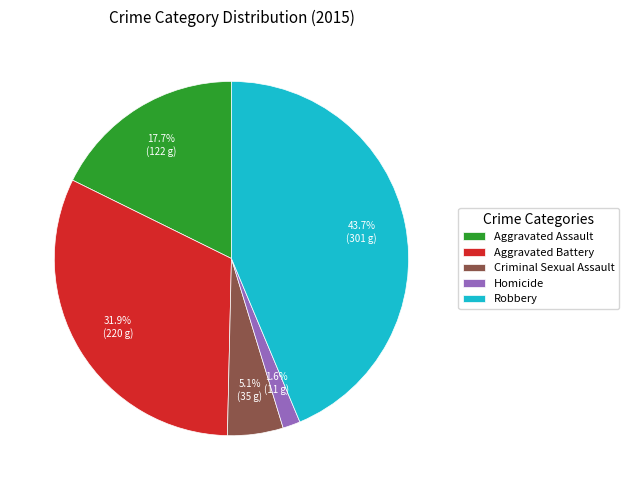

To the nearest percent, what percentage of the pie is Homicide?

2%